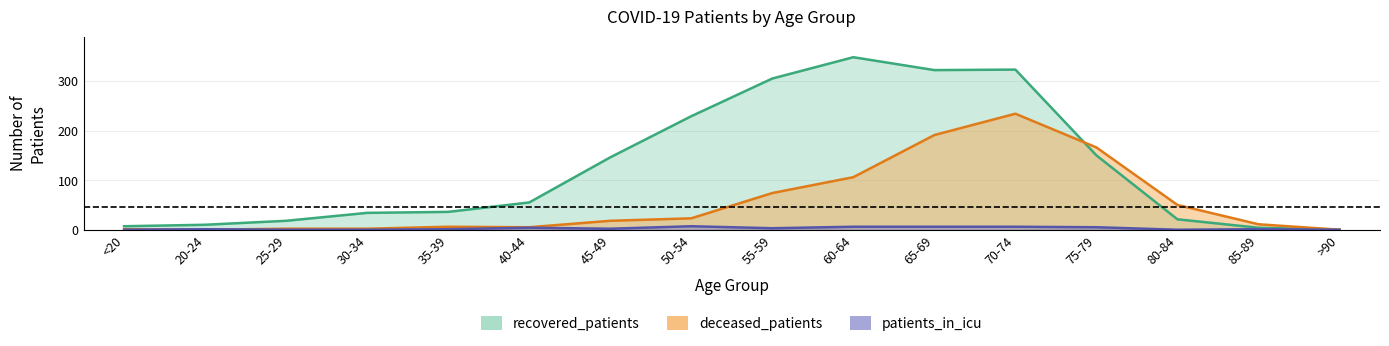

Count the number of categories in the chart.

16